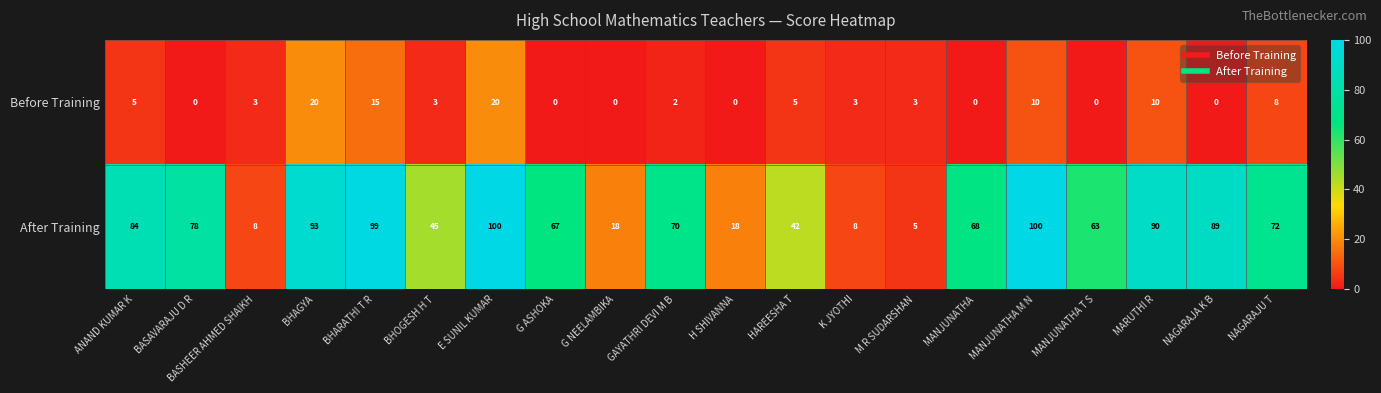

Where is After Training nearest to the value 52?

BHOGESH H T